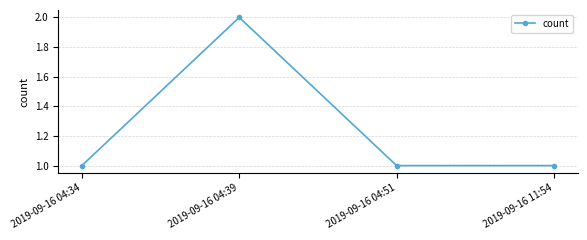

Which has a higher value, 2019-09-16 04:39 or 2019-09-16 11:54?

2019-09-16 04:39